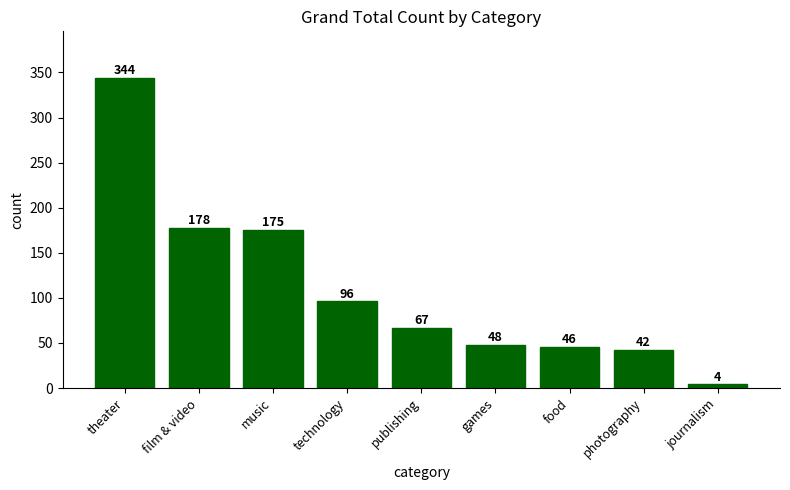

What is the sum of all values?

1000